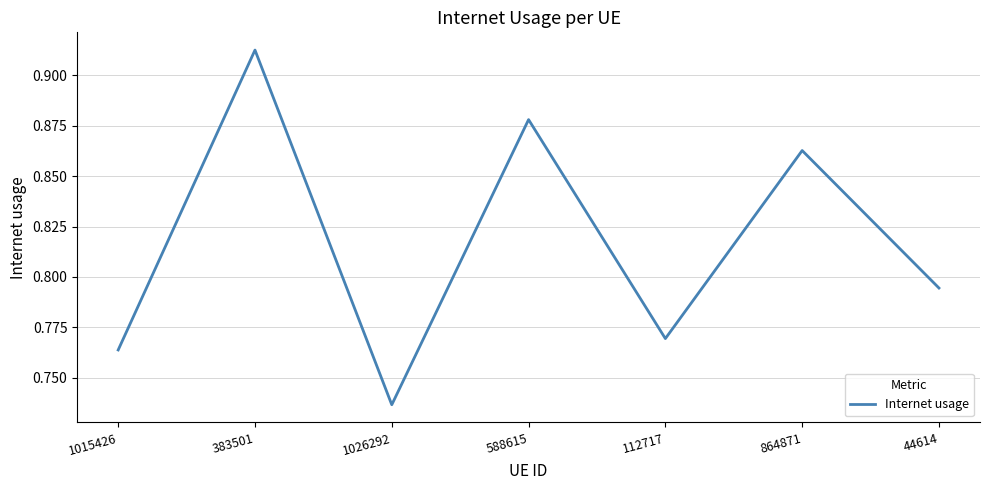

Rank the categories by value from highest to lowest.

383501, 588615, 864871, 44614, 112717, 1015426, 1026292